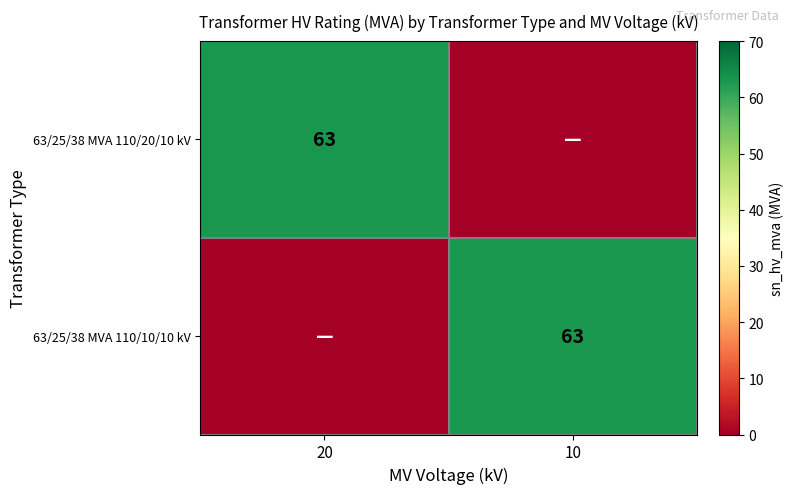

The value of 63/25/38 MVA 110/10/10 kV at 10 is 63. True or false?

True